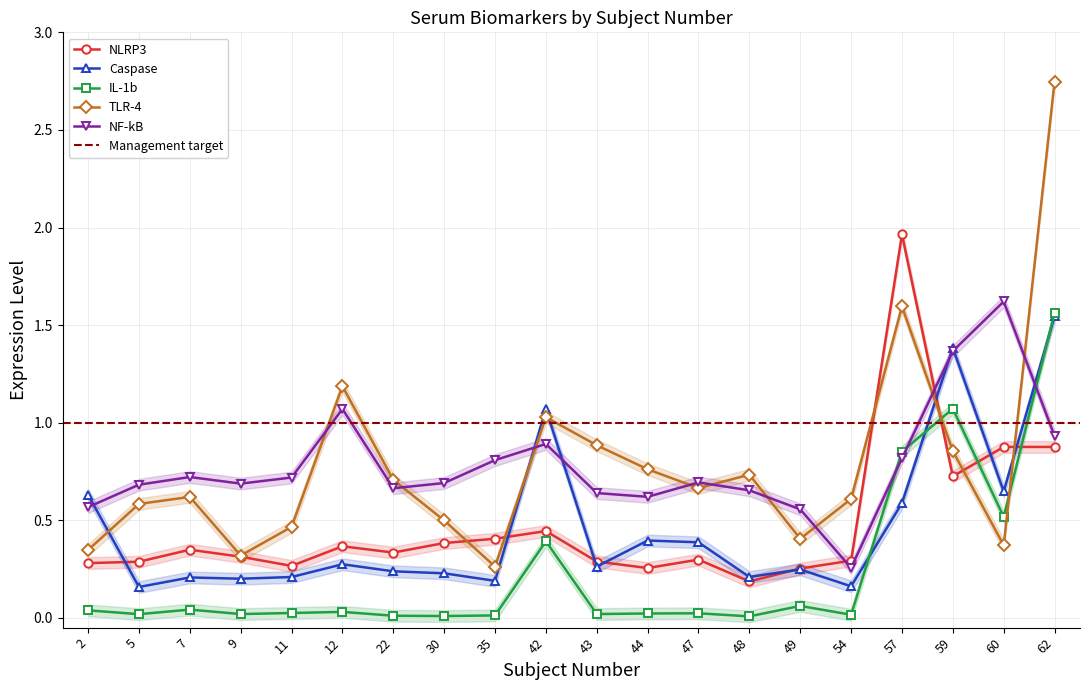

What is the value of the NLRP3 point at the 1st from the left?

0.3